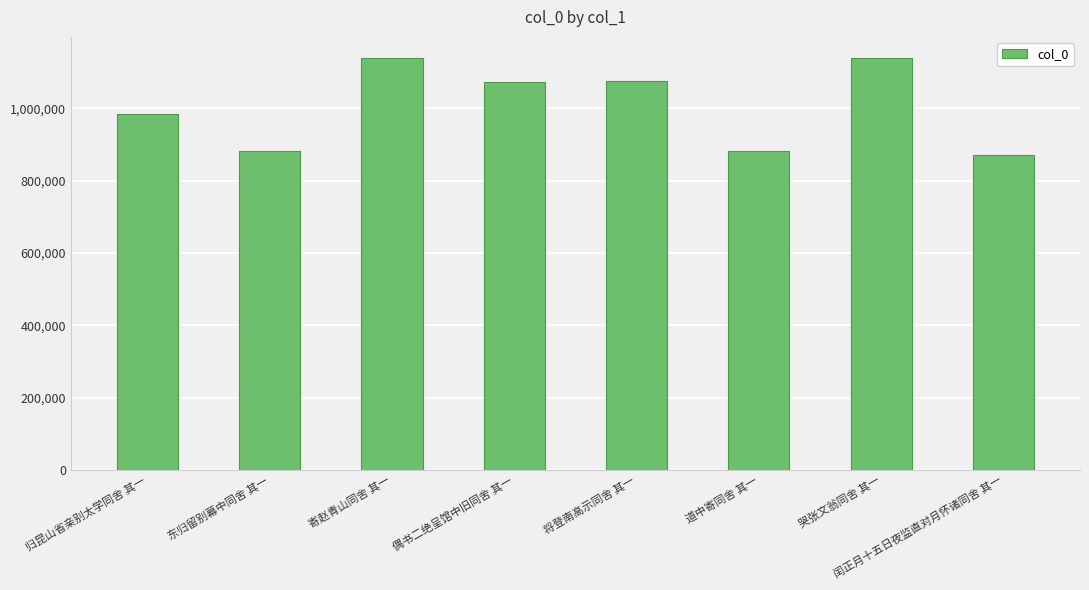

What is the change in value from 寄赵青山同舍 其一 to 闰正月十五日夜监直对月怀诸同舍 其一?

-268168